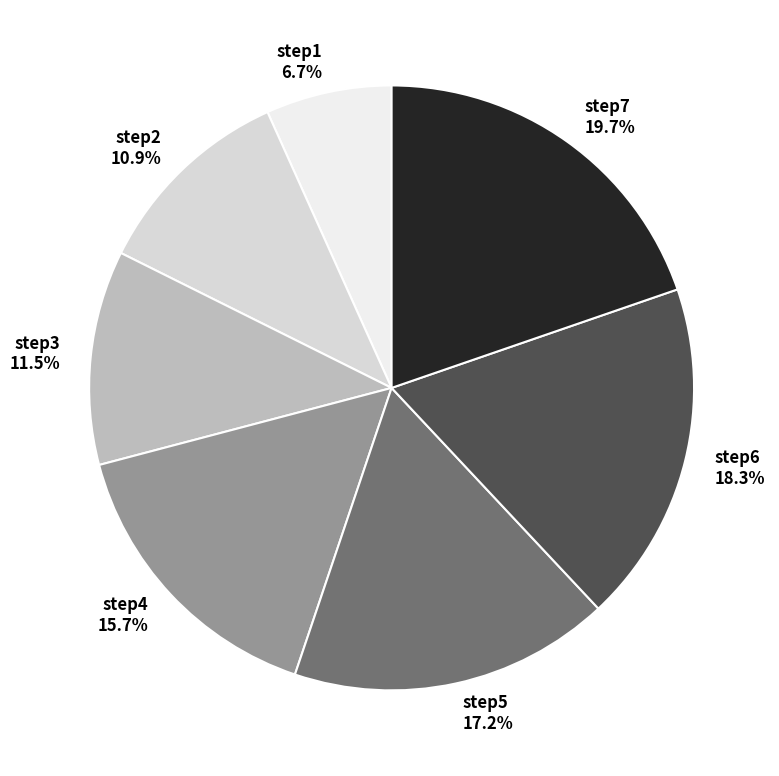

The step6 slice represents 18% of the pie. True or false?

True